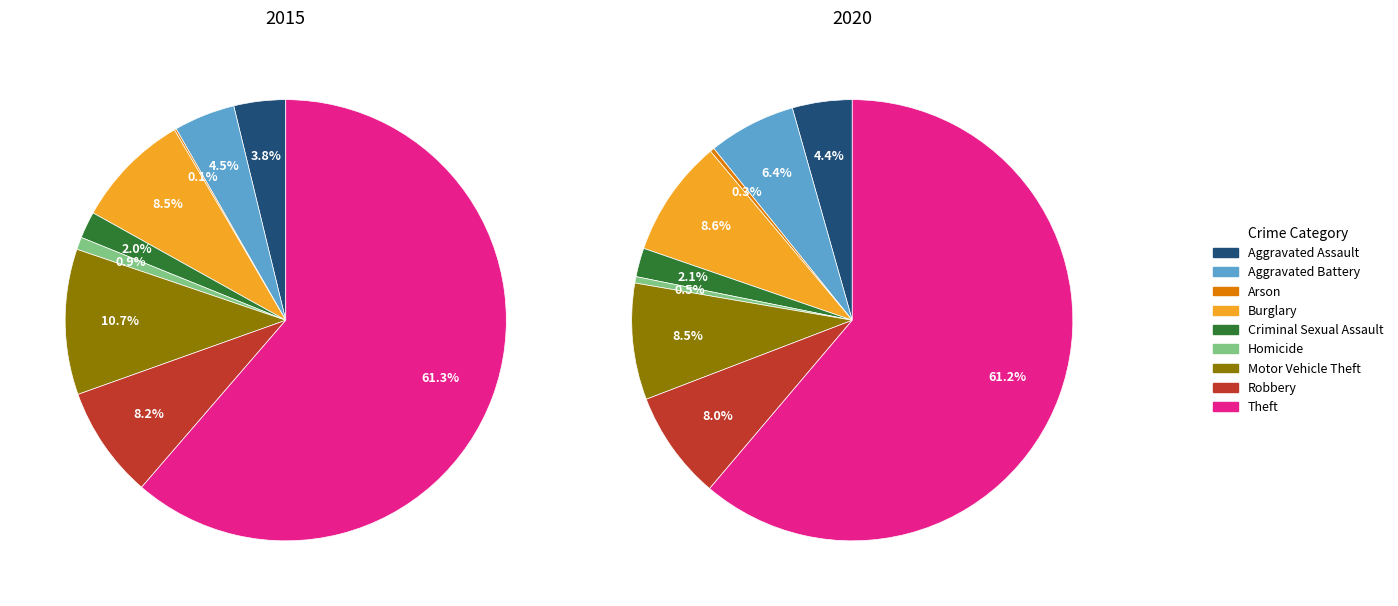

What is the spread (max minus min) of values at Burglary?

11